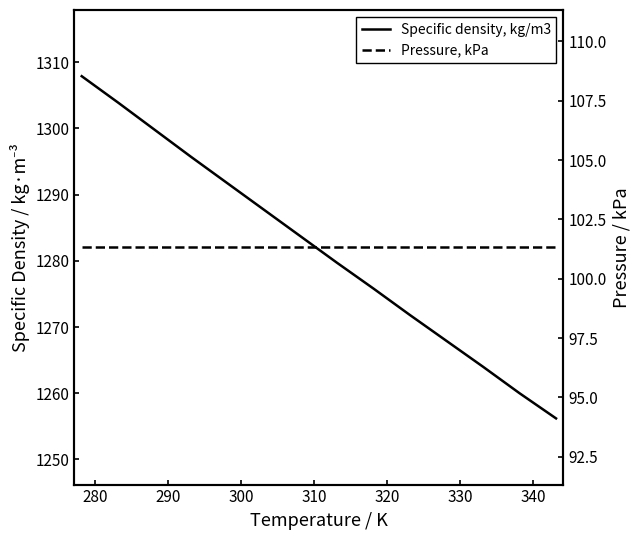

True or false: Pressure, kPa has more than 2 interior local peaks.

False